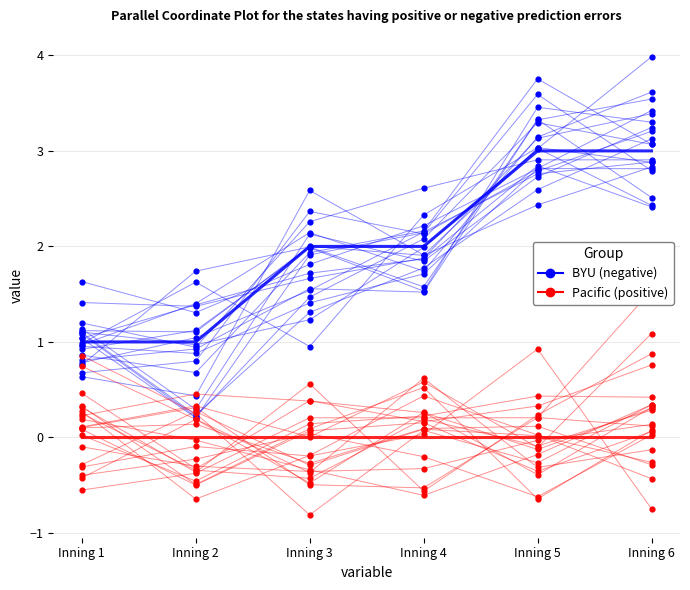

Which series has the largest Y range (max minus min)?

BYU (negative)